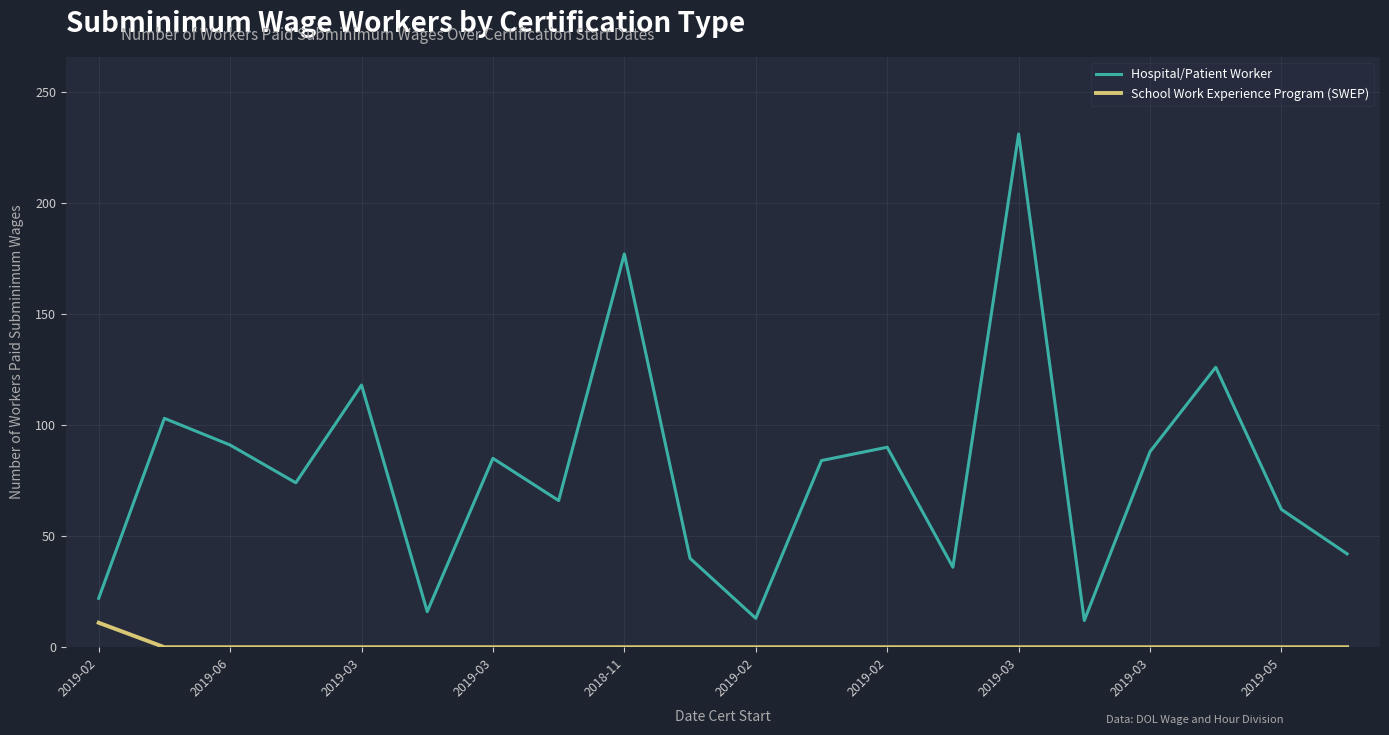

At how many categories does at least one series exceed 29?

16